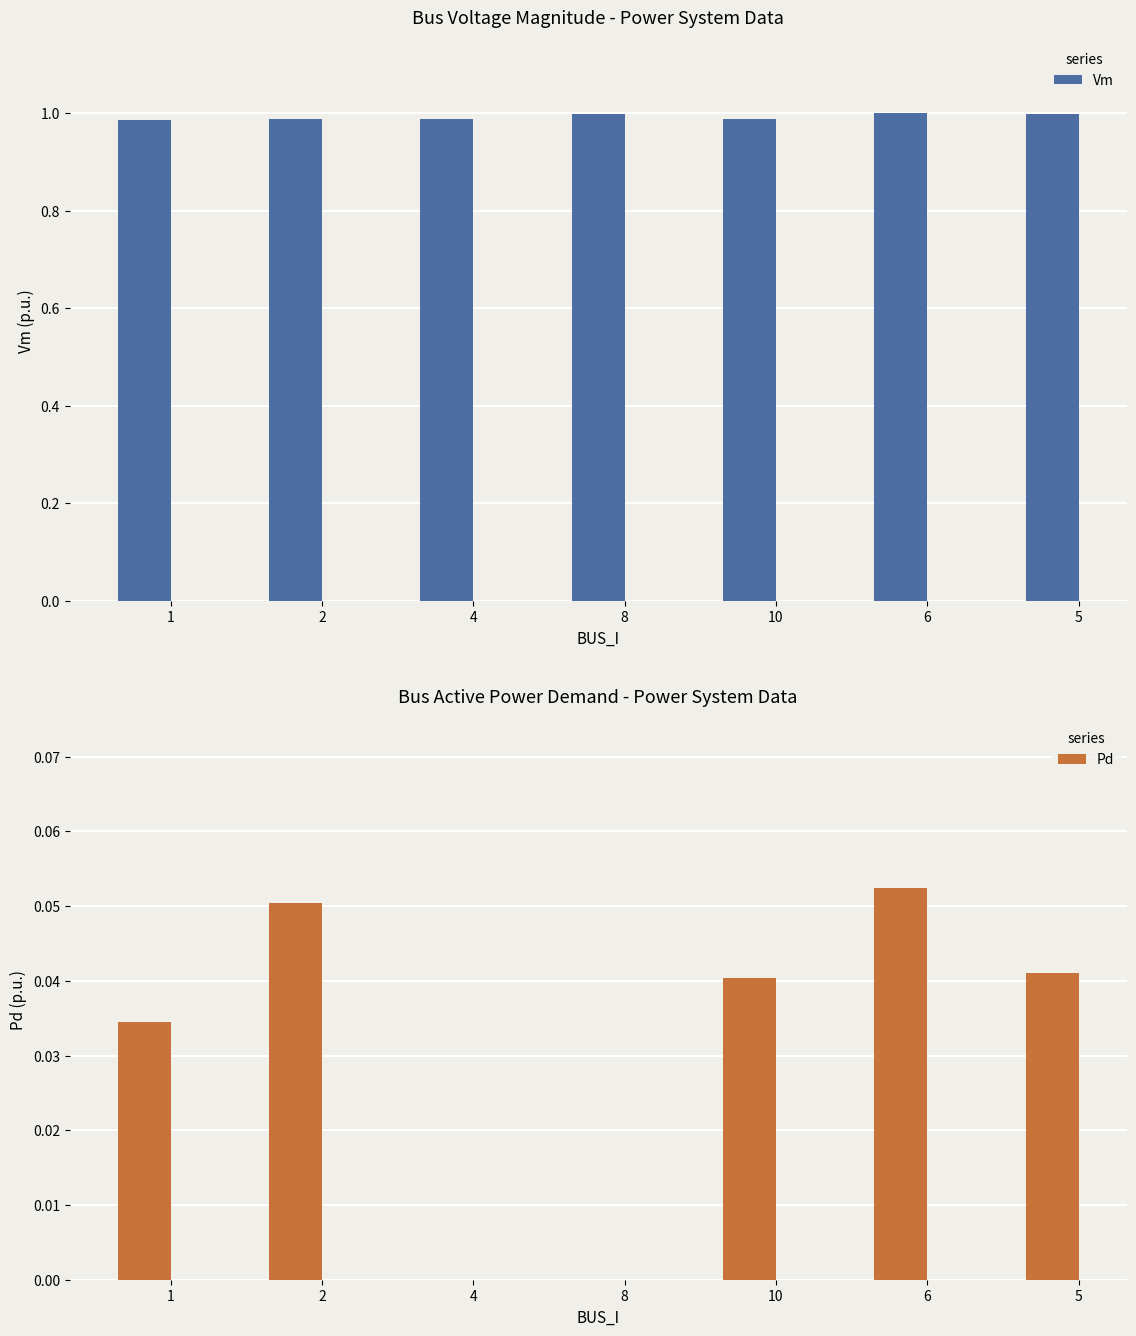

List the series in order of their overall mean, lowest first.

Pd, Vm